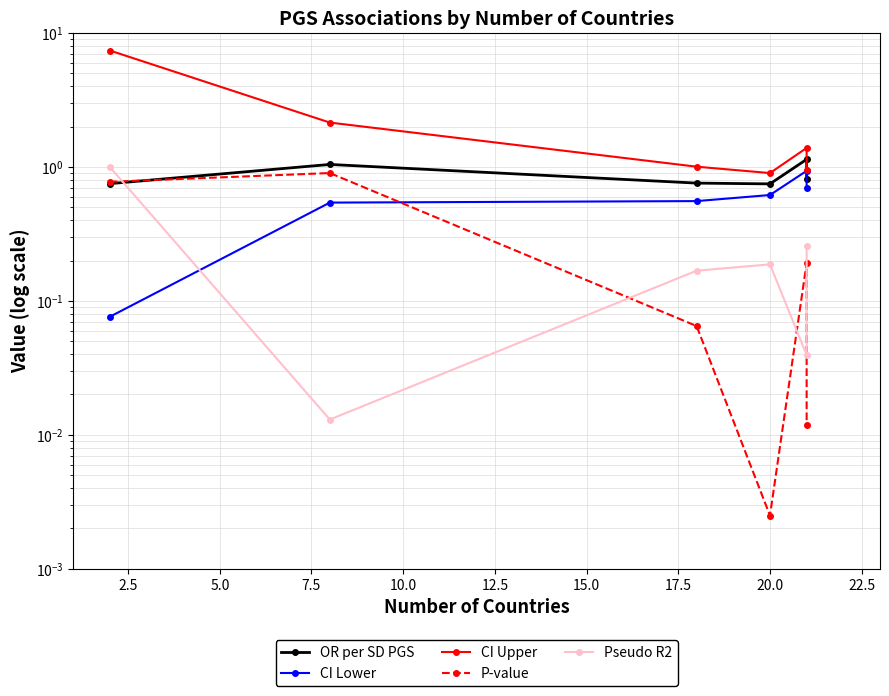

True or false: CI Lower has a value of 0.3 at 2.5.

False